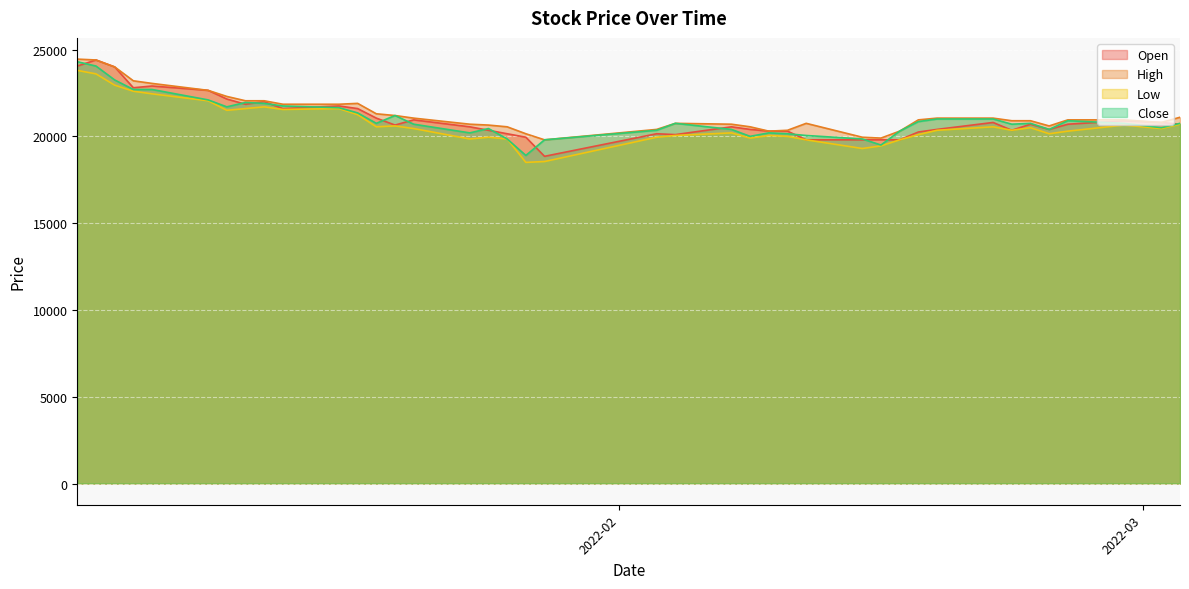

Rank the series at 2022-01-26 from highest to lowest value.

High, Open, Low, Close